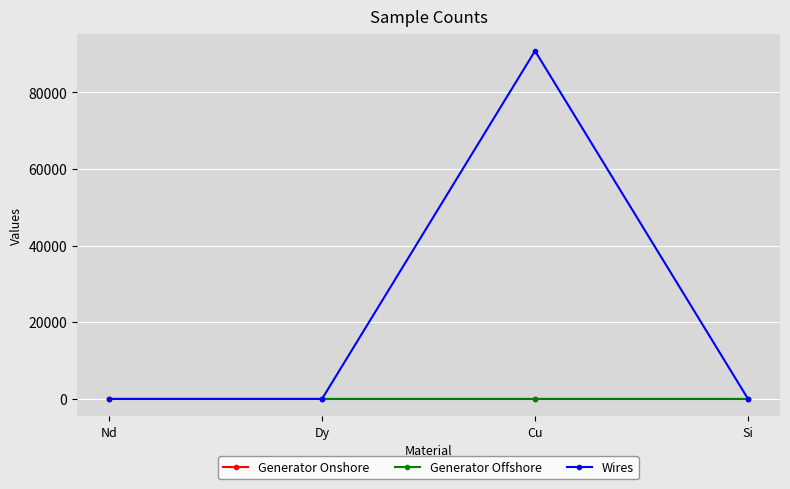

Does the chart display data point markers on the line(s)?

Yes